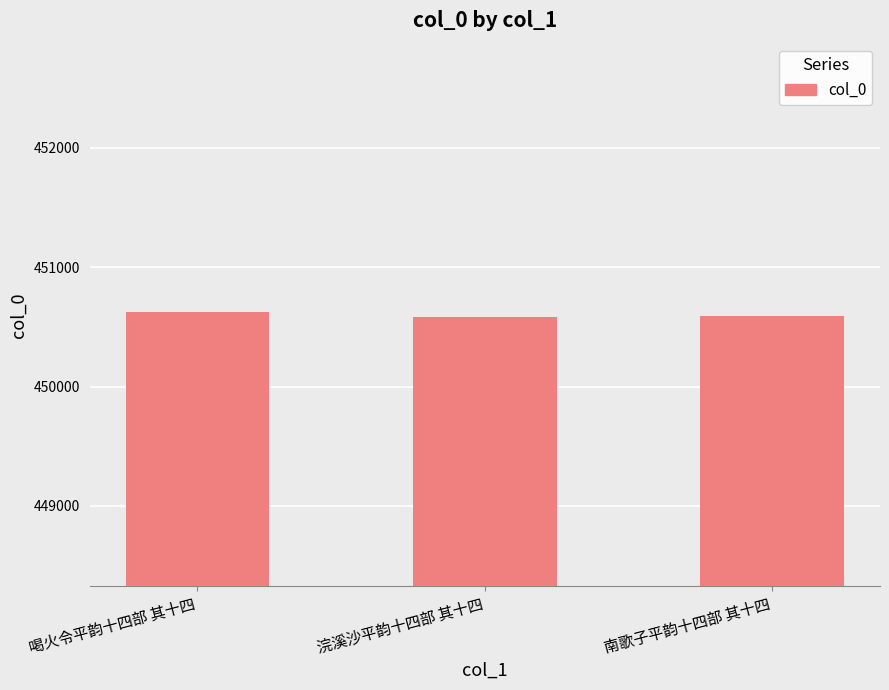

The chart shows a value of 450621 at 喝火令平韵十四部 其十四. True or false?

True